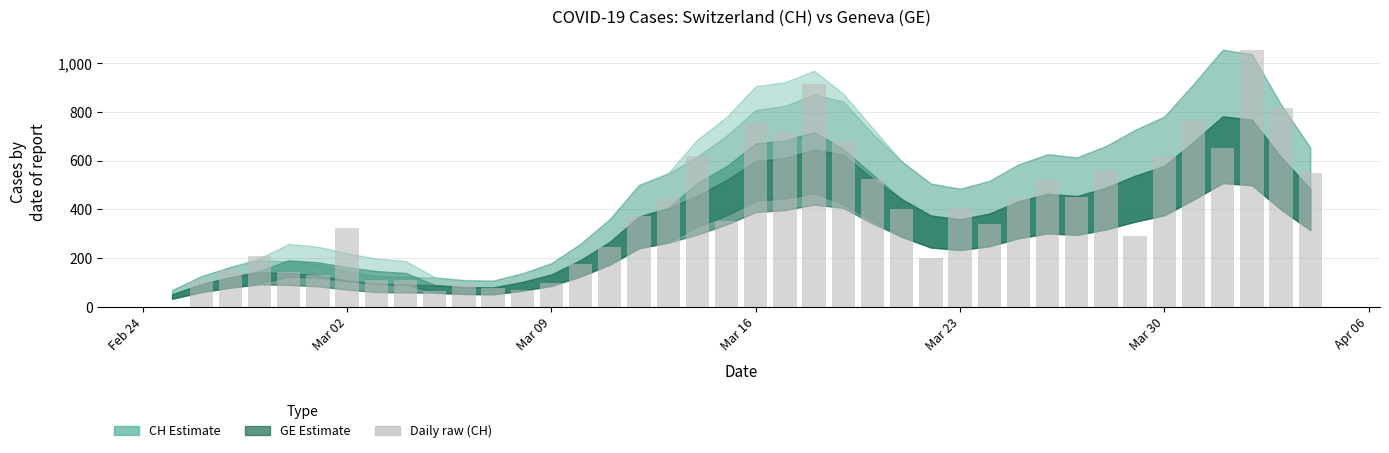

How many categories are shown in the chart?

40